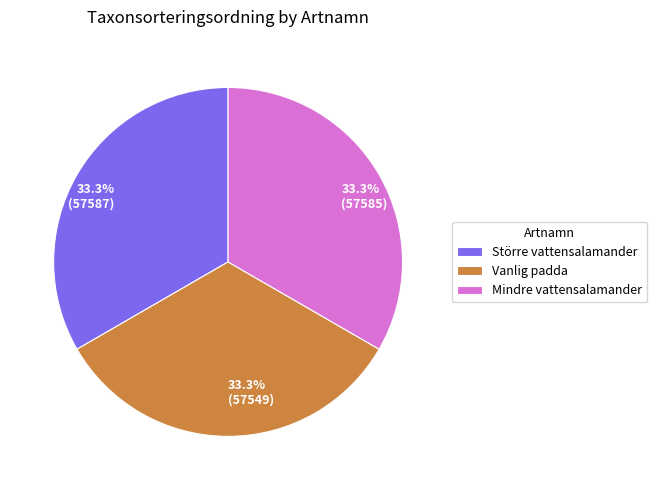

Does Mindre vattensalamander represent more than half of the total?

No